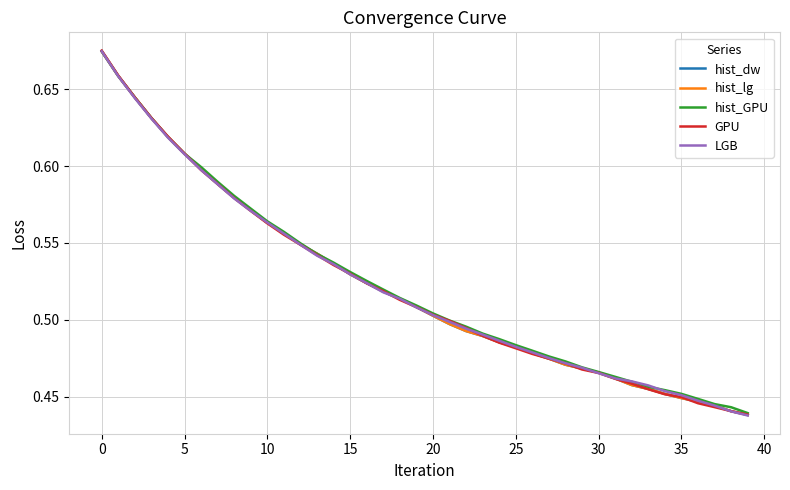

Where is hist_lg nearest to the value 0?

39